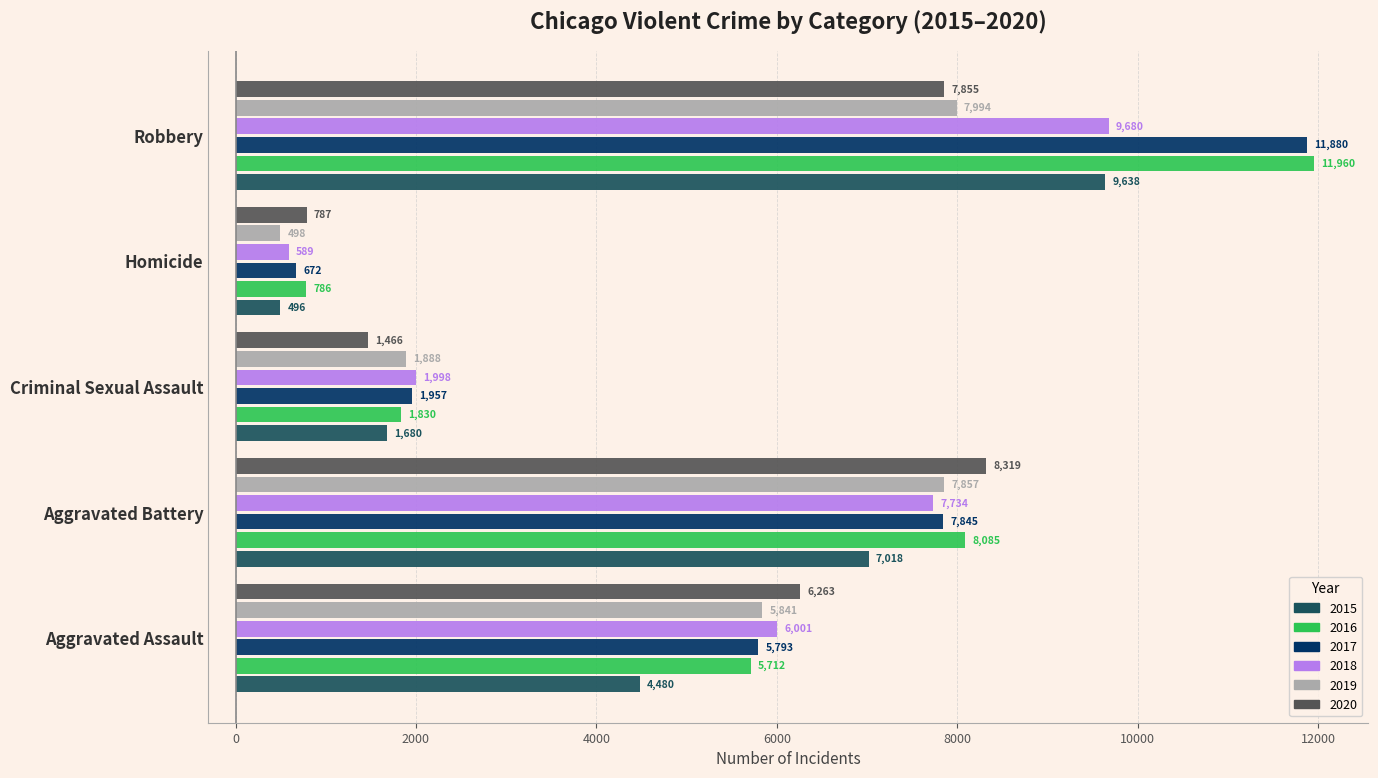

What is the maximum value for 2020?

8319